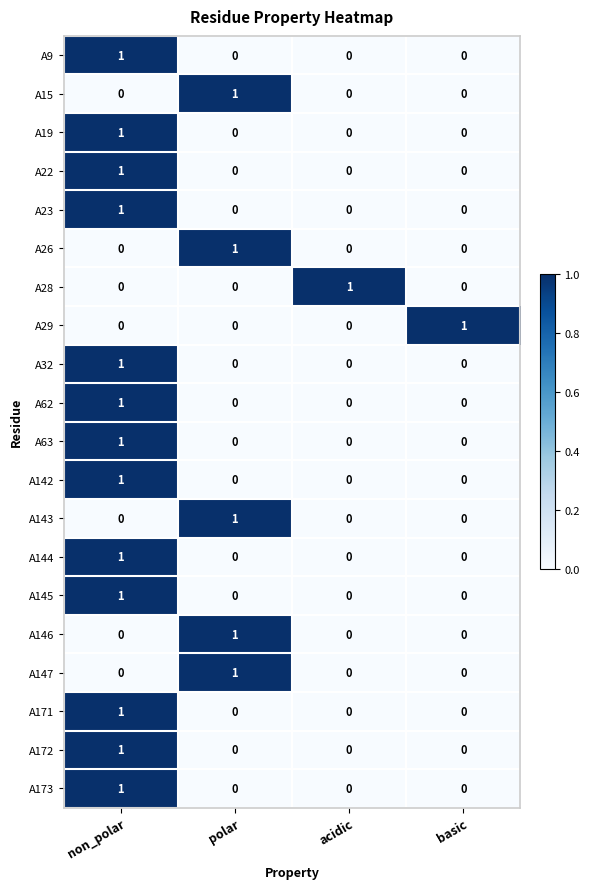

At how many categories does at least one series exceed 0?

4